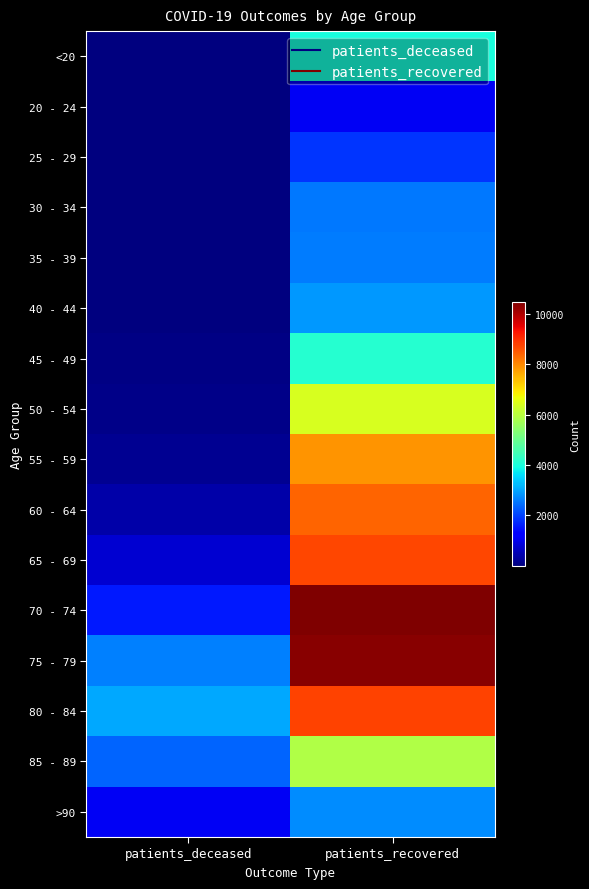

Between patients_deceased and patients_recovered, which is larger?

patients_recovered